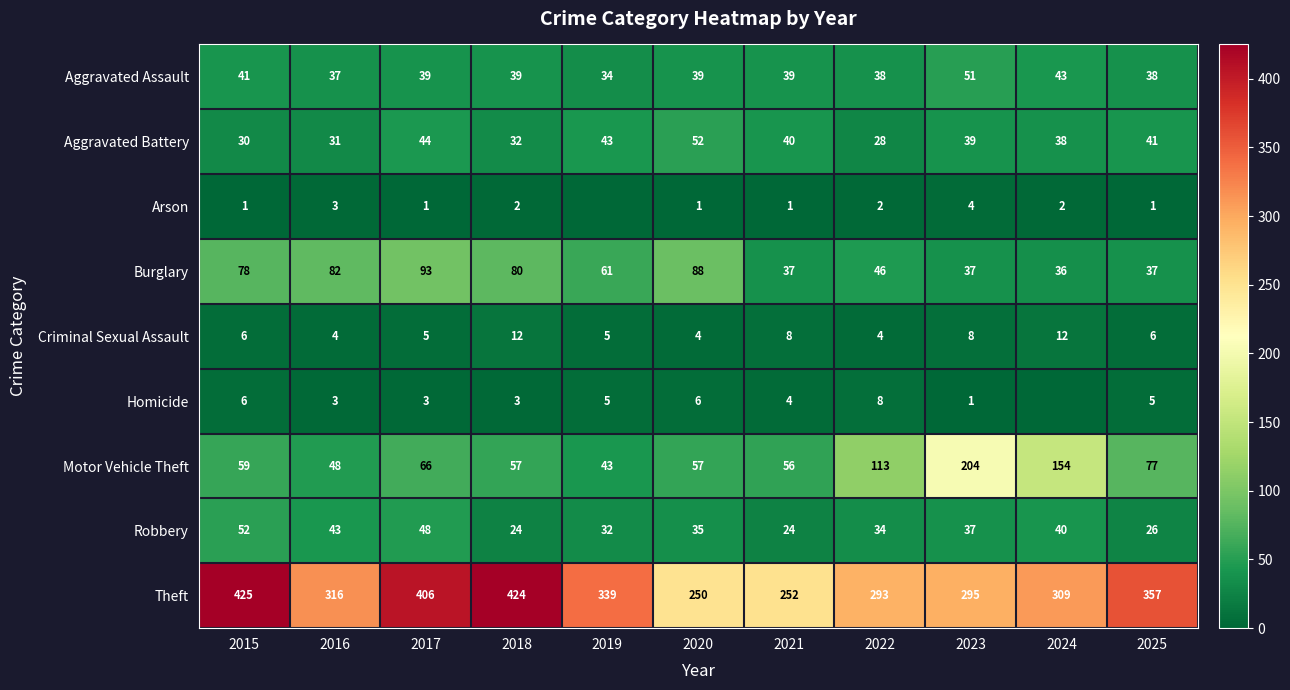

What is the highest value of the Theft series?

425